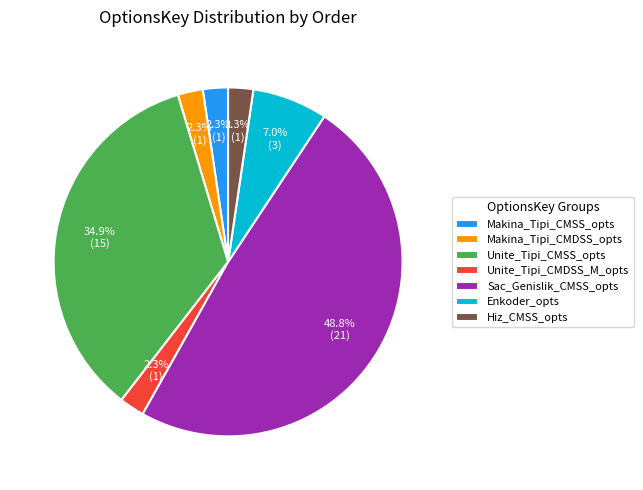

What percentage is NOT represented by Makina_Tipi_CMSS_opts?

97.7%